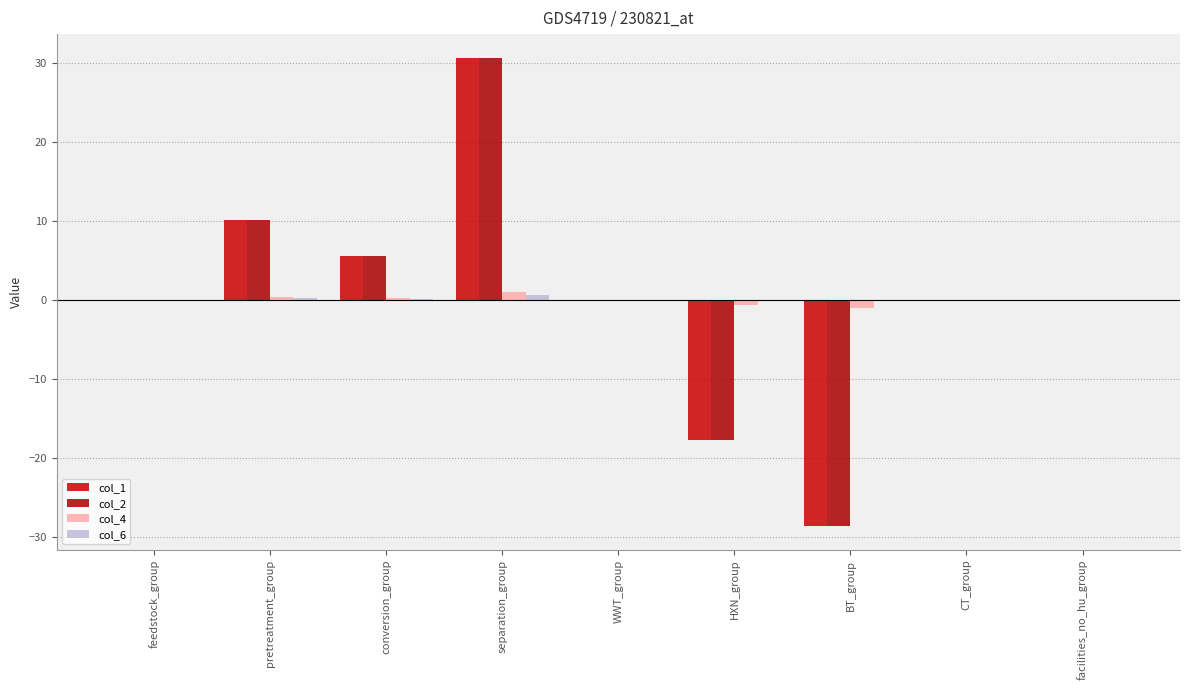

What is the difference between the second highest and second lowest values in the col_2 series?

27.9